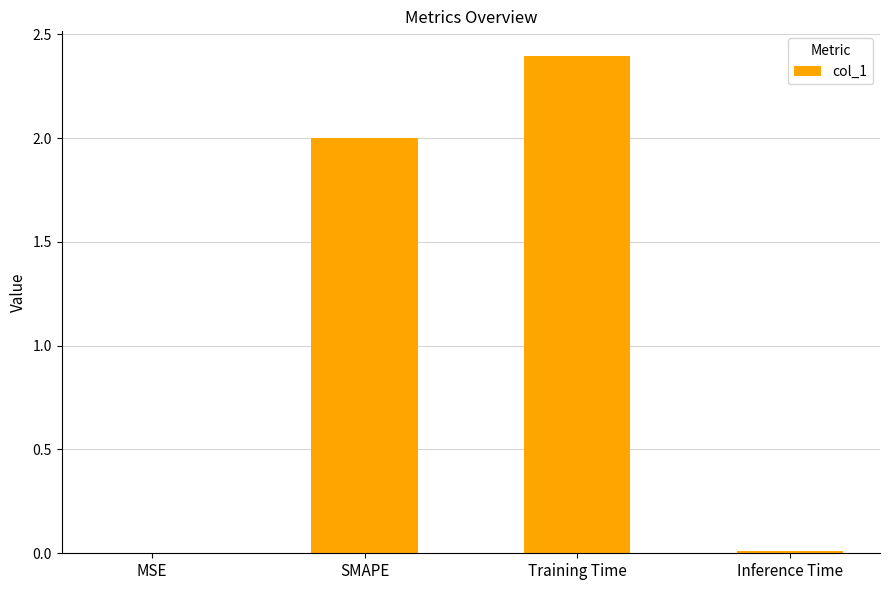

Is it true that the value at Inference Time is 0.0?

True